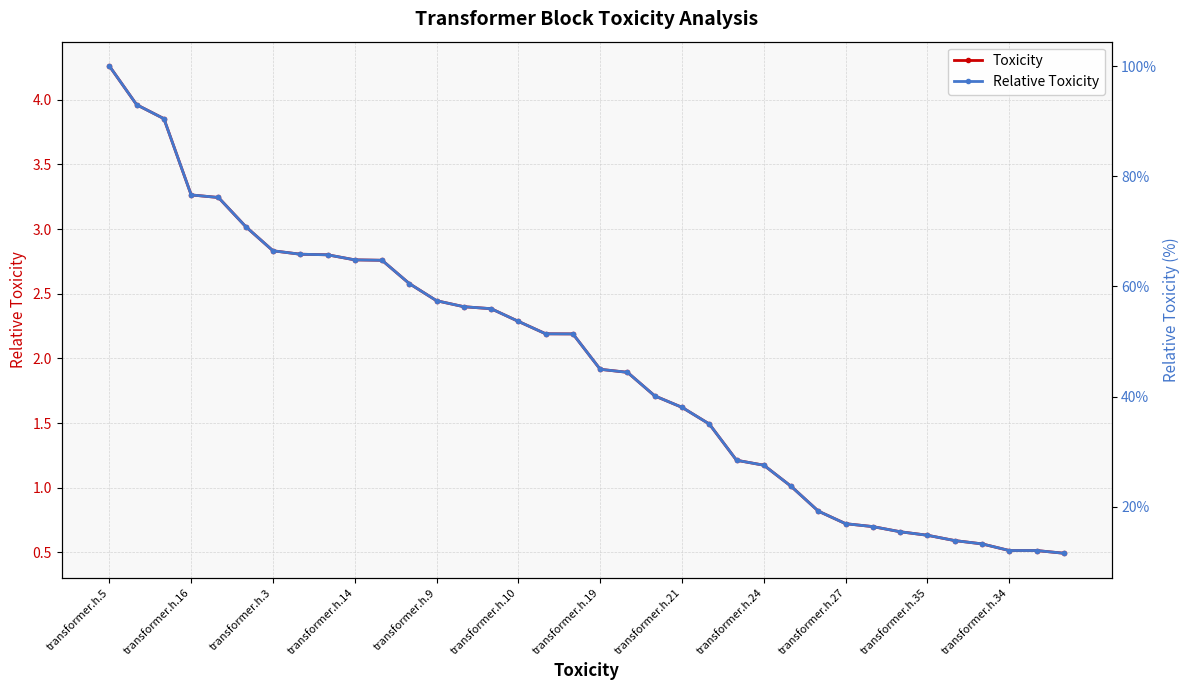

How many data points in Relative Toxicity are above 51?

18